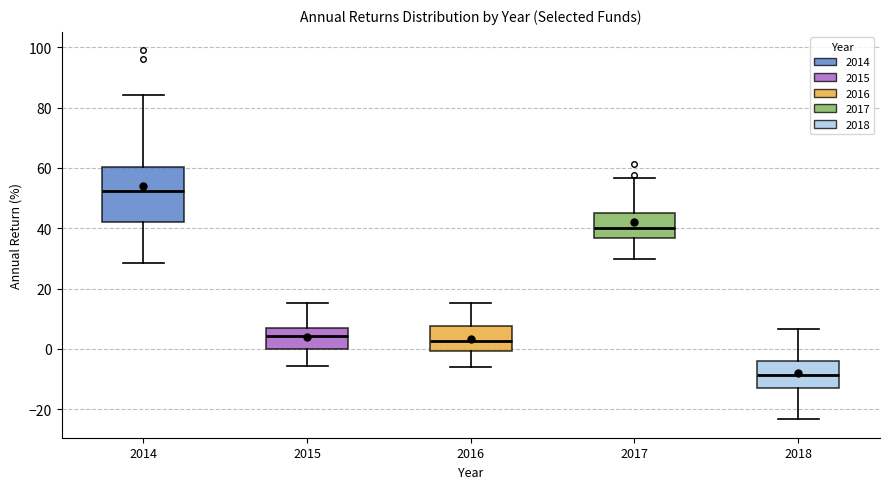

Which box has the highest median line?

2014